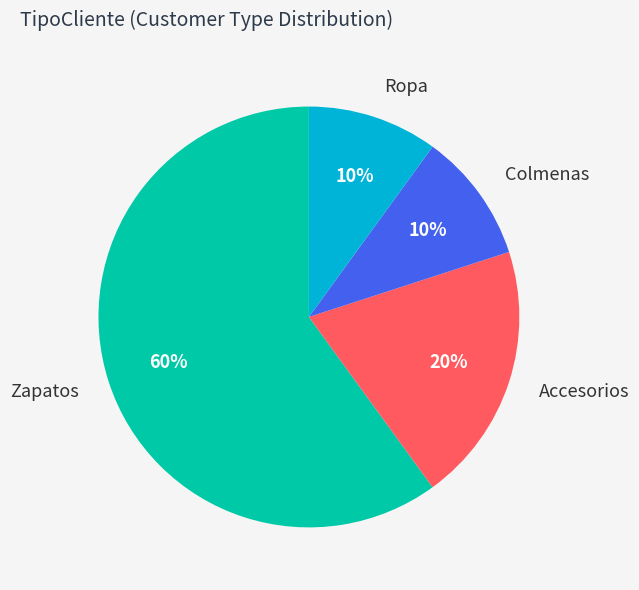

Is it true that Colmenas is 17% of the pie?

False